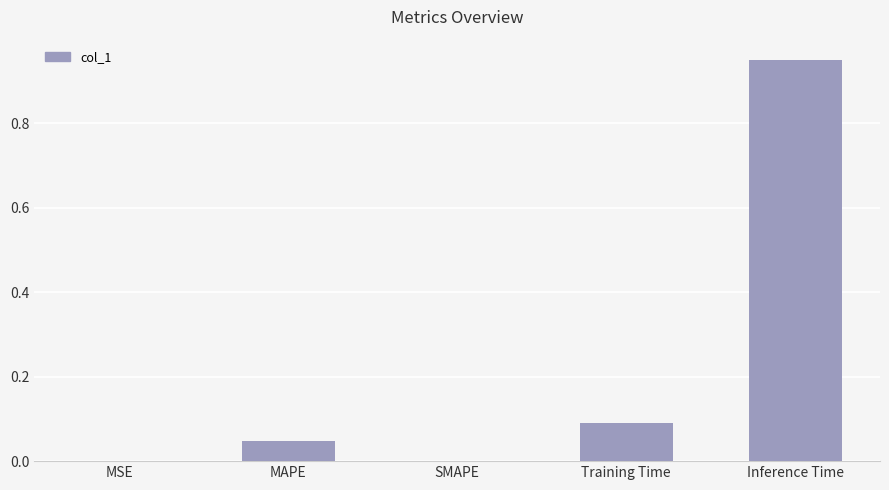

The chart shows a value of 0.0 at MSE. True or false?

True